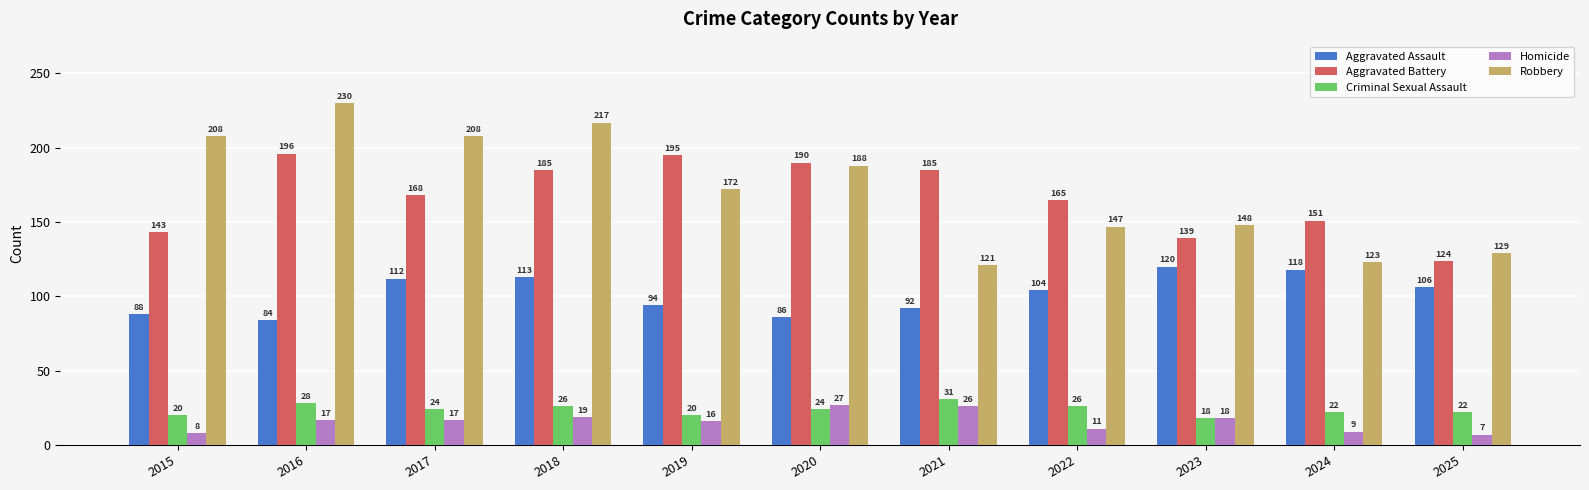

How many data points in Aggravated Assault are less than 104?

5